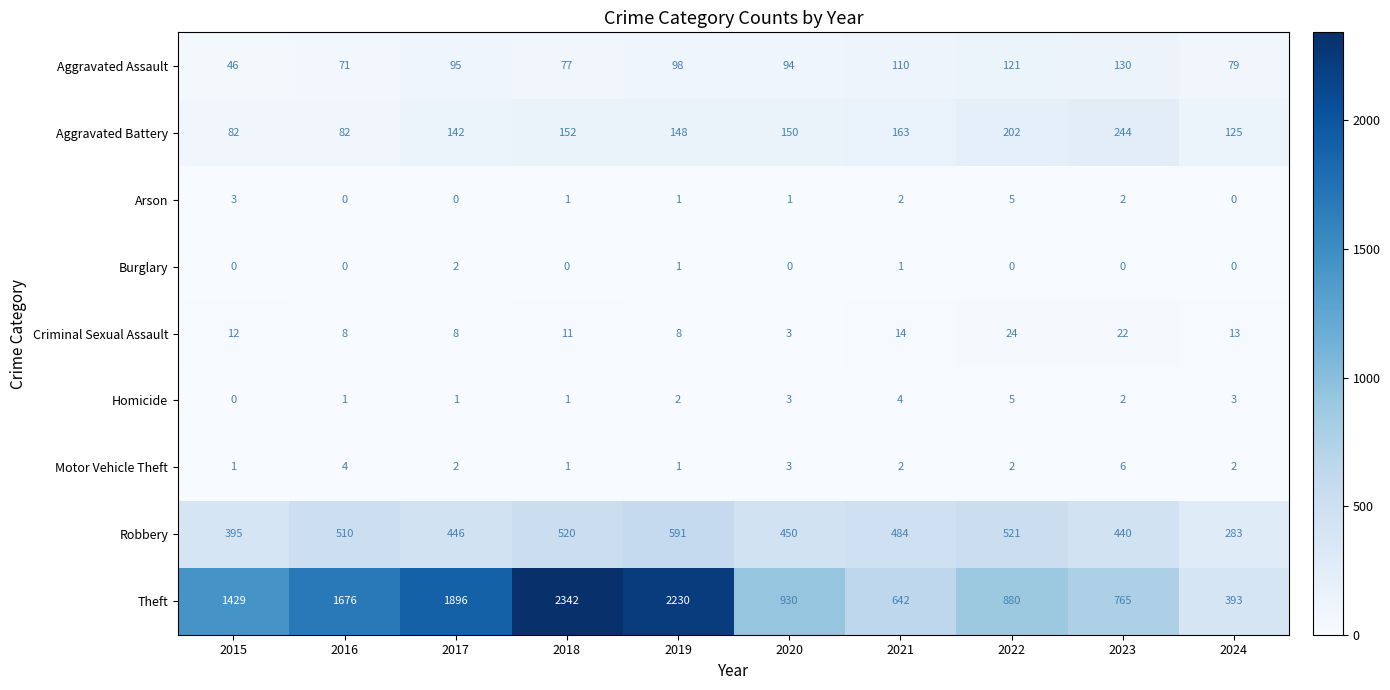

What is the difference between the maximum and minimum values in the Aggravated Battery series?

162